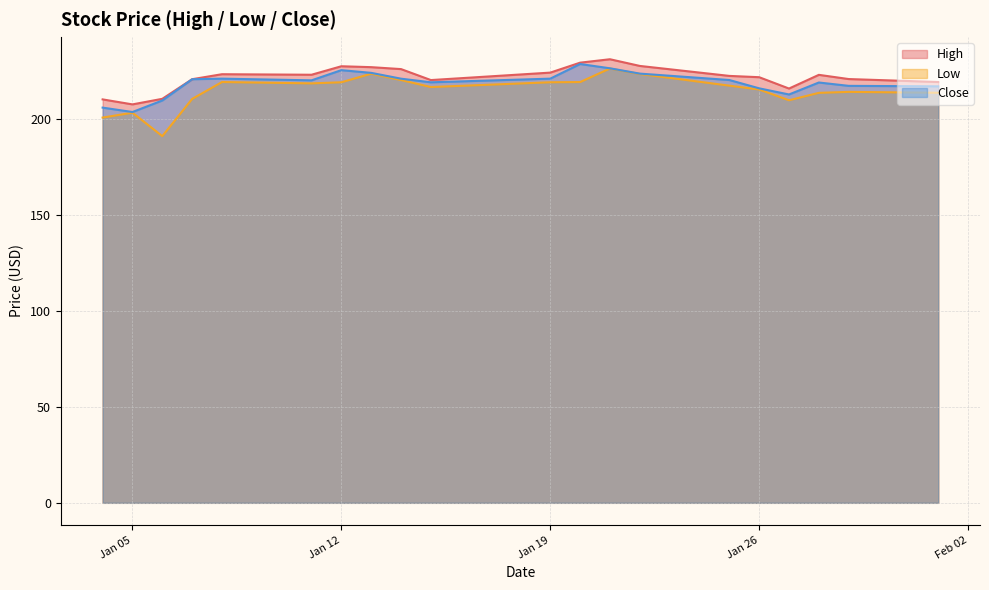

What is the average value of the Low series?

214.5